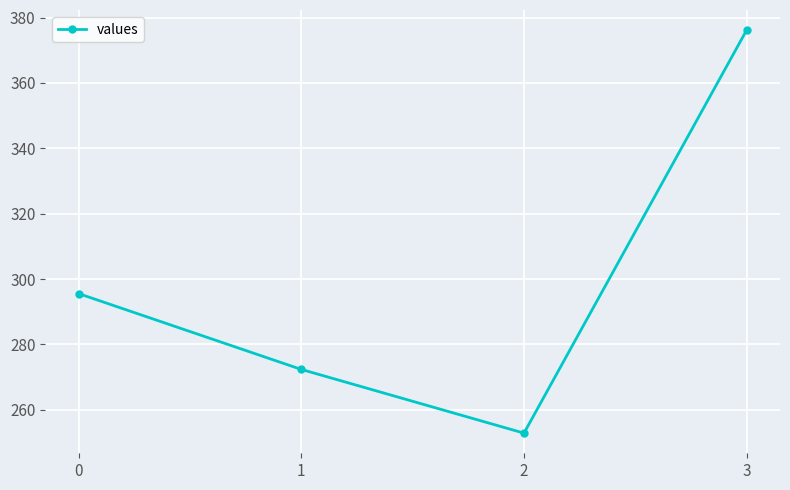

Reading left to right, list all the values displayed in this chart.

295.5	272.4	252.9	376.1